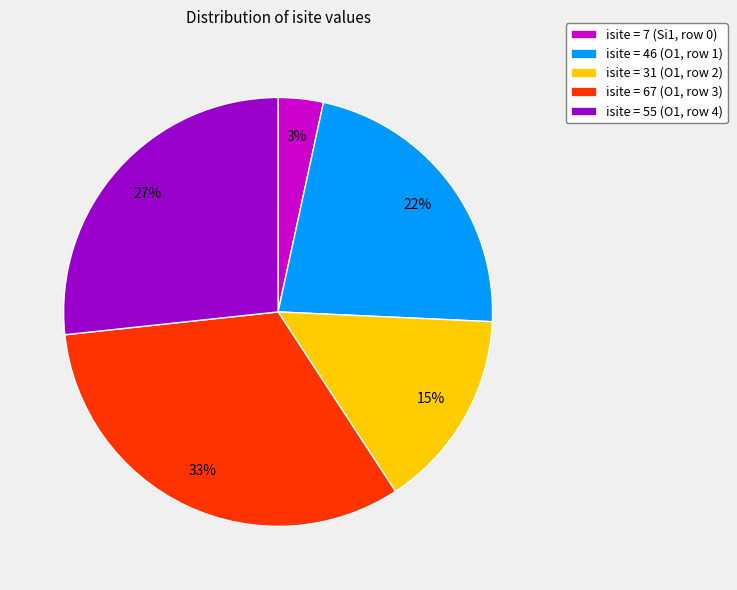

How many segments does this pie chart have?

5